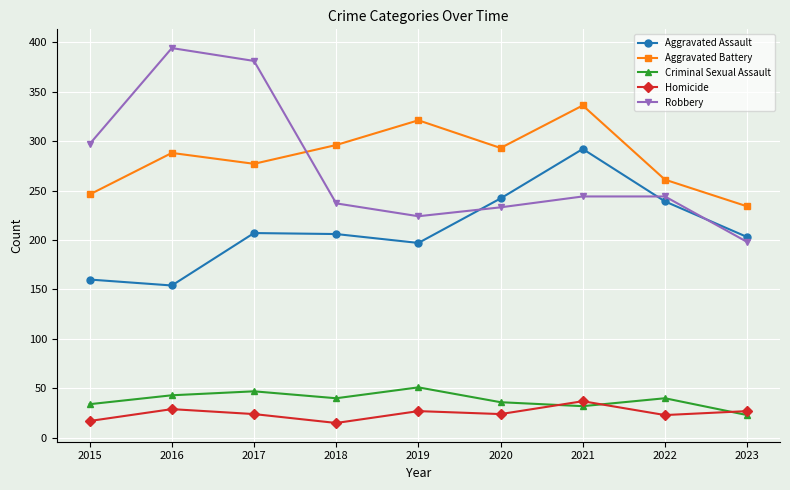

What is the value of the Homicide point at the 4th from the left?

15